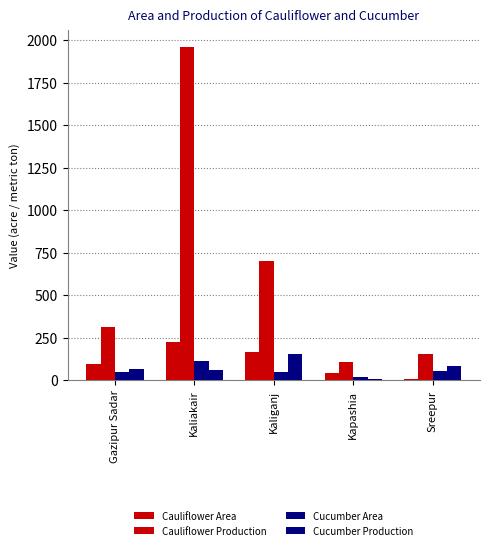

Count the number of data series in this chart.

4